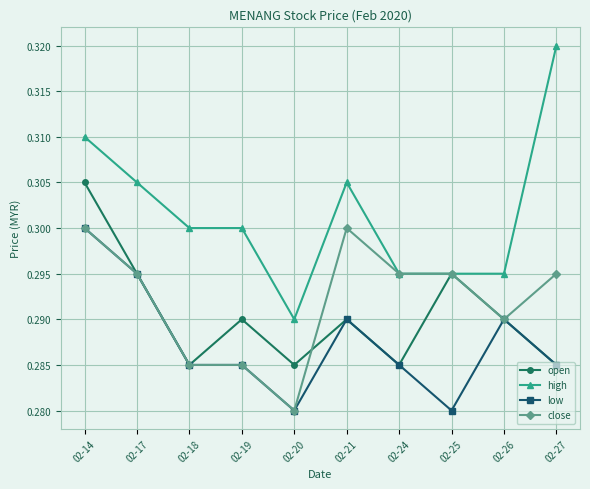

How many categories are shown in the chart?

10